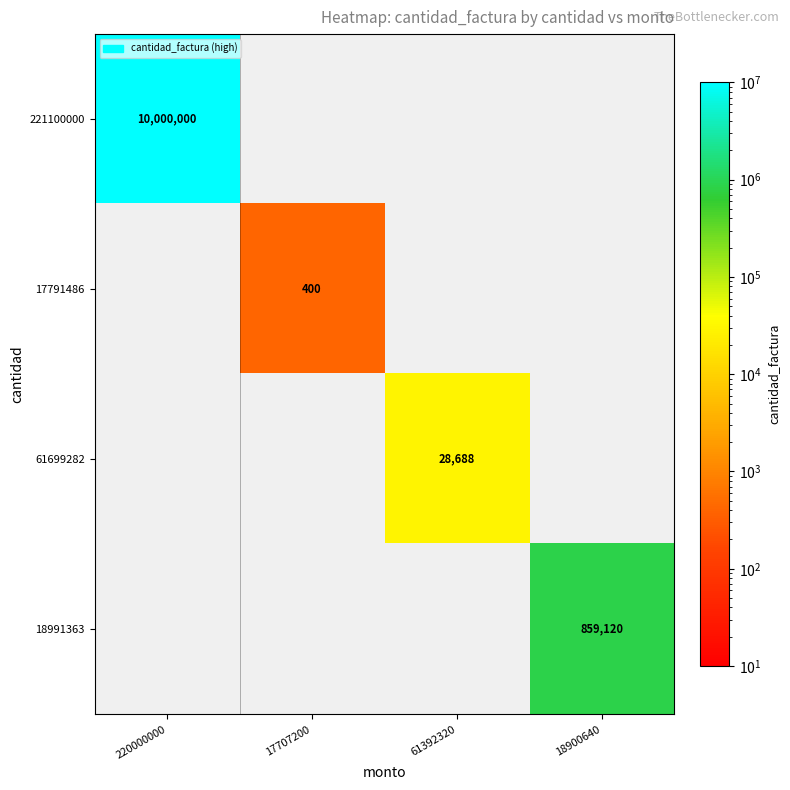

Is it true that 17791486 equals 400 at 17707200?

True